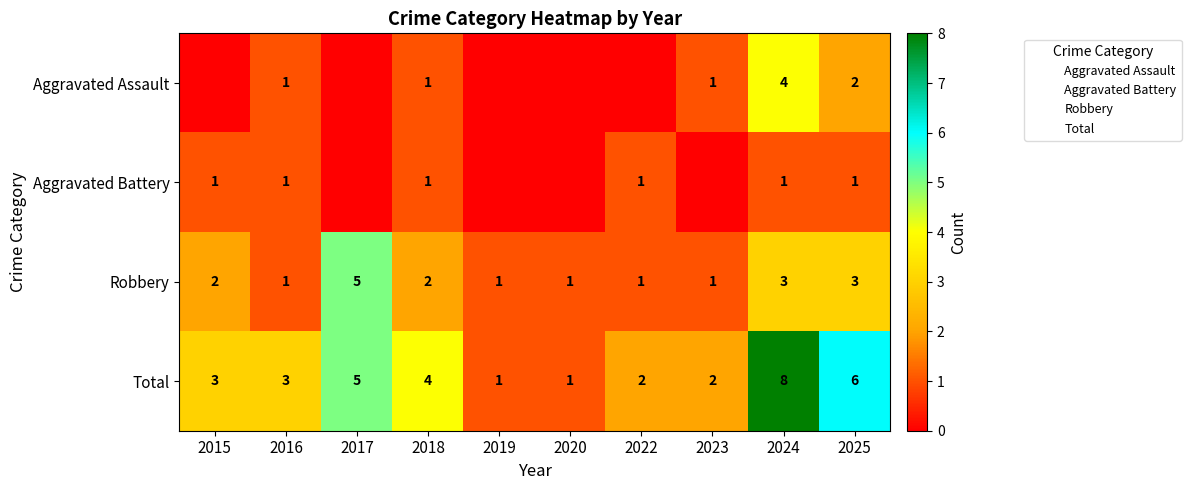

At which label does Robbery reach its minimum?

2016